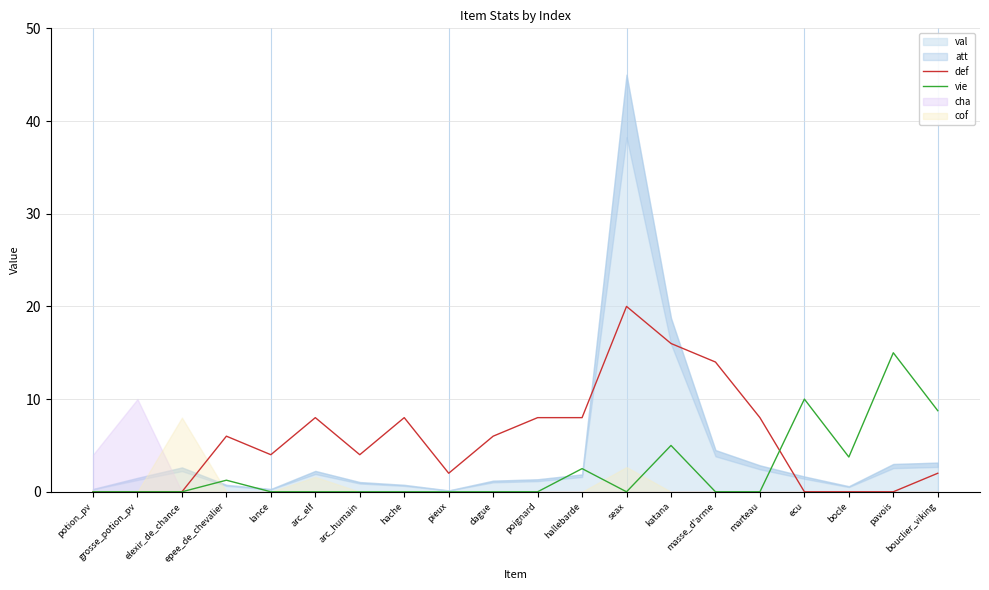

The vie series shows 14.4 at ecu. True or false?

False